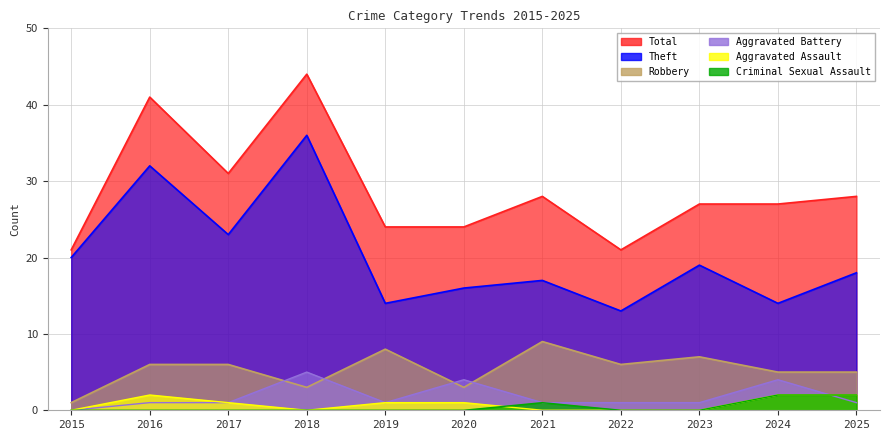

What is the spread (max minus min) of values at 2020?

24